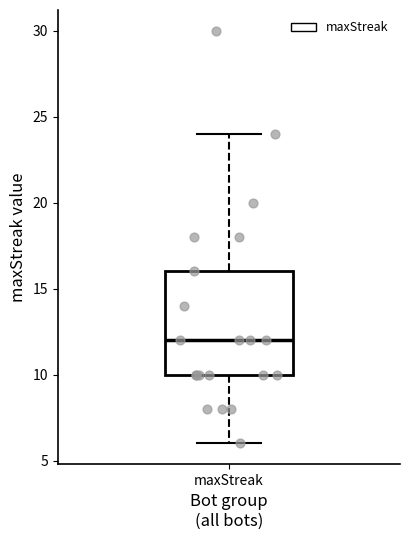

Read this box plot against the y-axis: the position of the median line, the range covered by the box, and the ends of both whiskers. The values are not printed on the chart, so give them approximately, as read against the axis.

median 12, box 10 to 16, whiskers 6 to 24